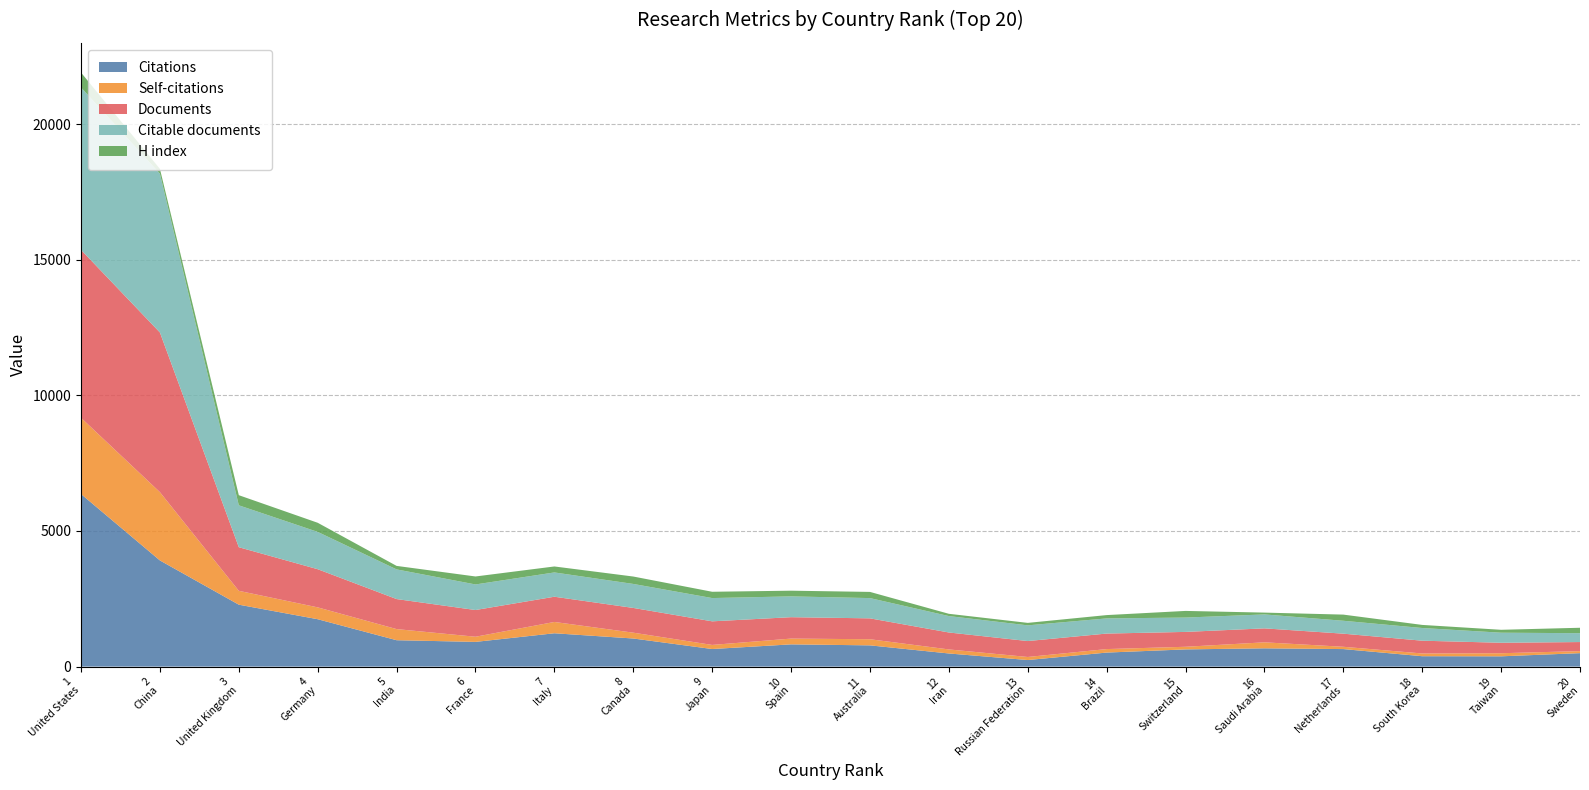

Reading right to left, list all the values displayed in this chart.

Citations: 20=496	19=379	18=383	17=646	16=674	15=634	14=517	13=242	12=484	11=783	10=820	9=648	8=1036	7=1229	6=911	5=973	4=1747	3=2283	2=3914	1=6362
Self-citations: 20=75	19=114	18=101	17=85	16=221	15=97	14=129	13=113	12=149	11=226	10=213	9=151	8=215	7=417	6=190	5=410	4=437	3=511	2=2518	1=2811
Documents: 20=334	19=386	18=471	17=483	16=515	15=548	14=572	13=587	12=625	11=770	10=789	9=870	8=912	7=930	6=985	5=1107	4=1407	3=1608	2=5887	1=6192
Citable documents: 20=327	19=371	18=468	17=476	16=514	15=529	14=559	13=579	12=605	11=747	10=767	9=858	8=885	7=896	6=943	5=1094	4=1376	3=1545	2=5854	1=5989
H index: 20=200	19=107	18=114	17=227	16=67	15=245	14=122	13=91	12=84	11=228	10=210	9=232	8=273	7=220	6=294	5=129	4=336	3=373	2=178	1=550